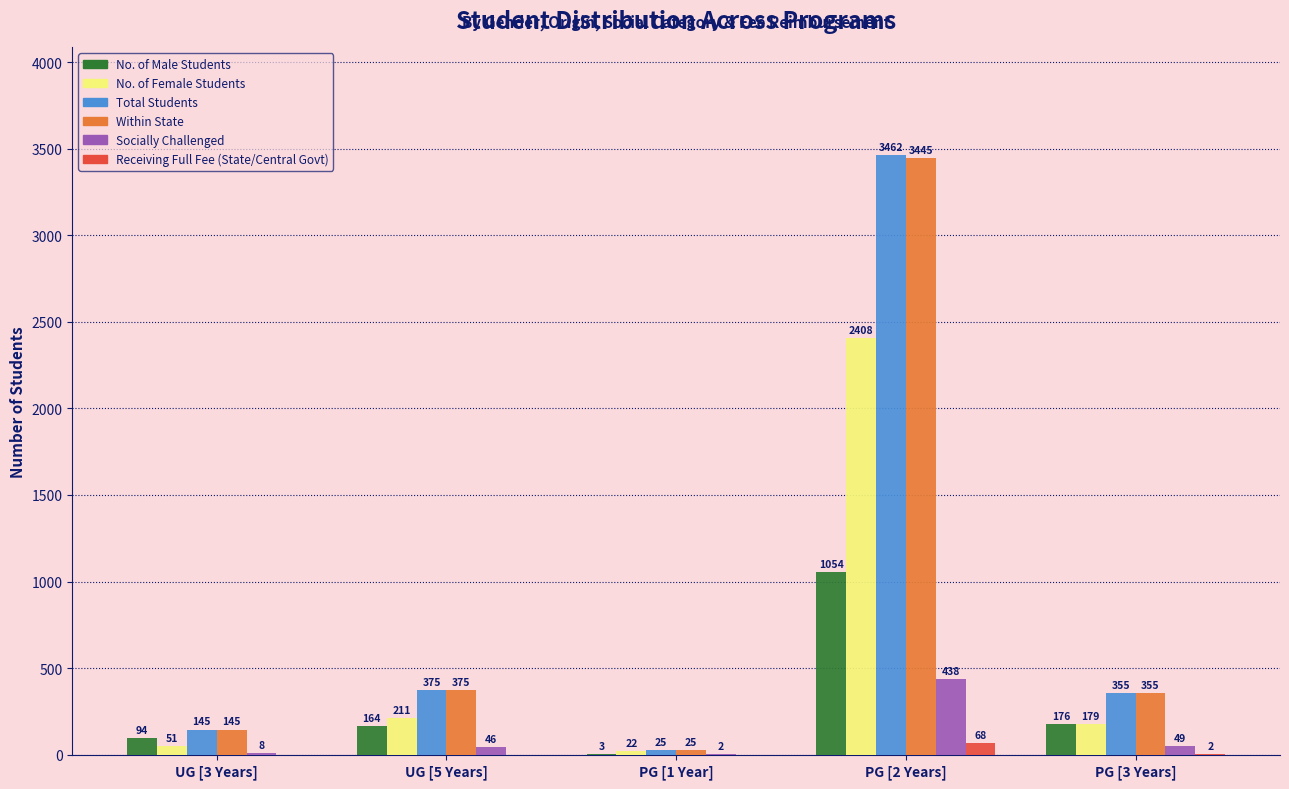

Which series has the largest range (max minus min)?

Total Students